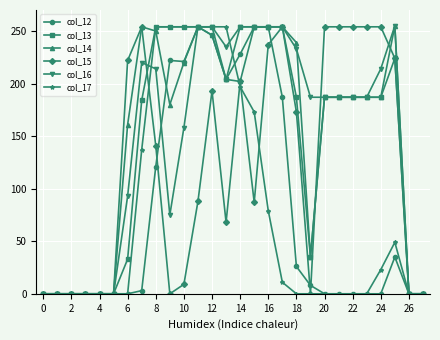

At how many categories does at least one series exceed 146?

20